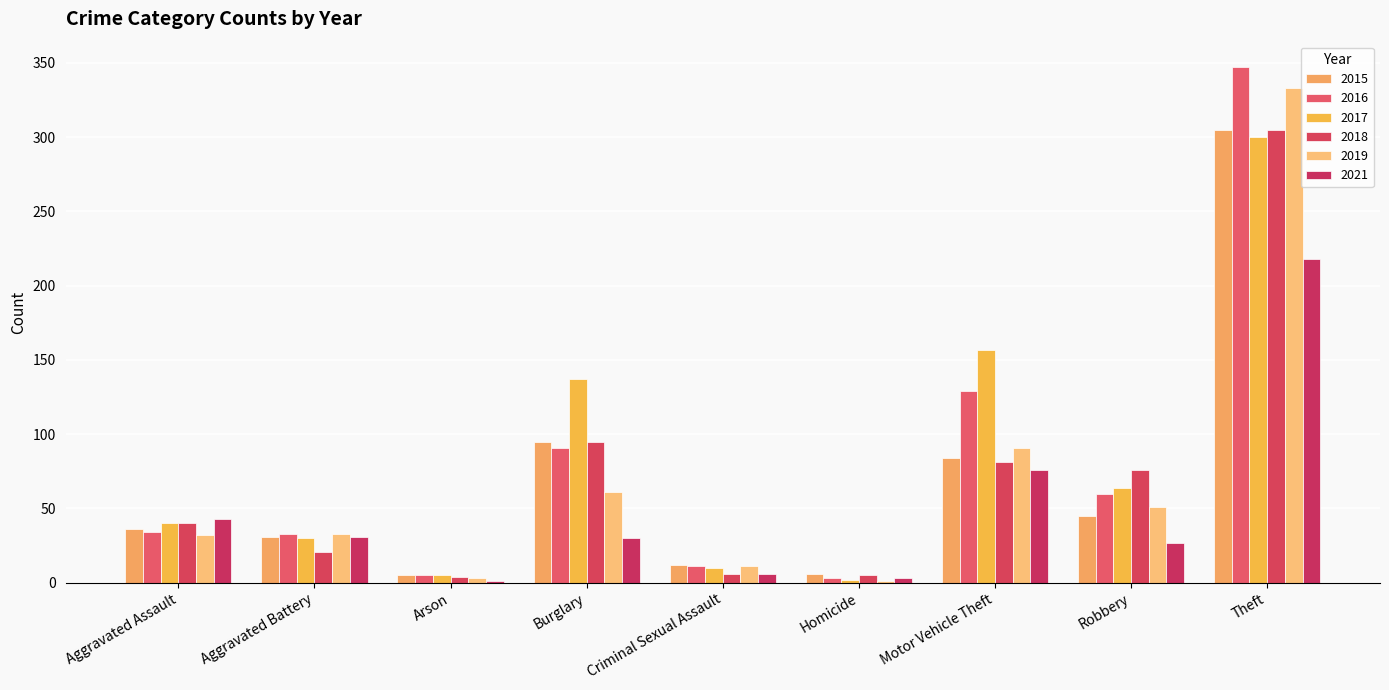

At how many categories does at least one series exceed 203?

1